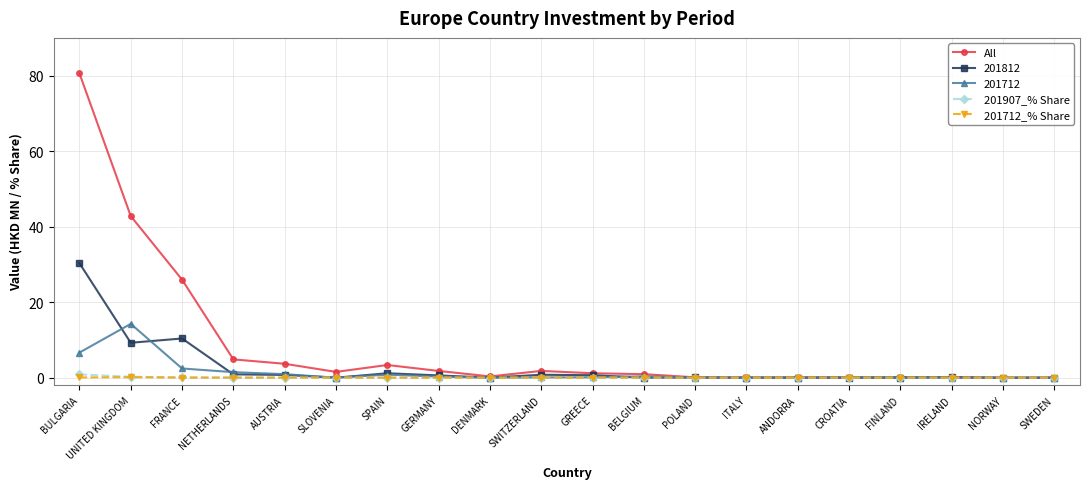

At which category is the sum across all series the highest?

BULGARIA